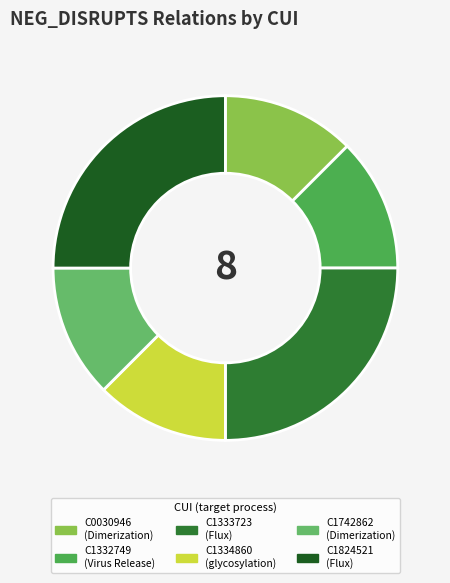

Does any single category account for the majority?

No